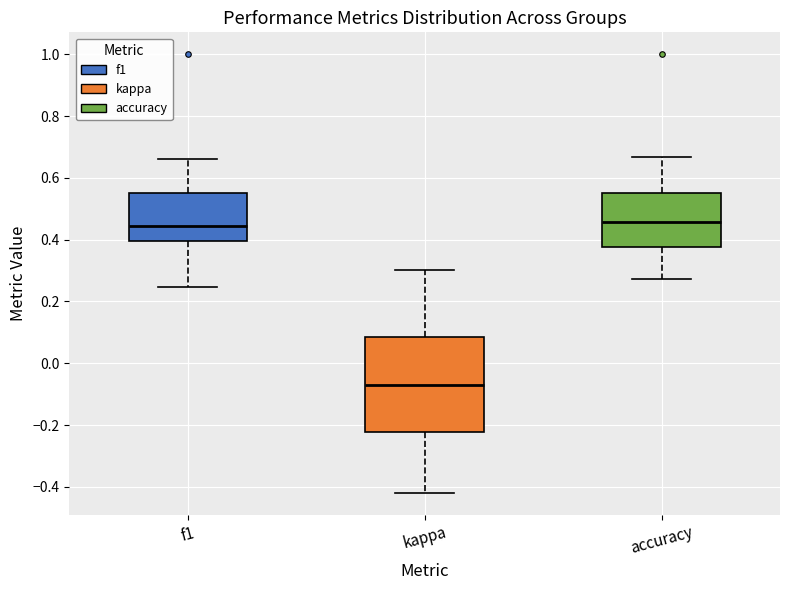

Reading left to right, transcribe this box plot: for each box, give where its median line is, the range the box spans, and where its two whiskers end, as read against the y-axis. The values are not printed on the chart, so give them approximately, as read against the axis.

f1: median 0.44, box 0.40 to 0.56, whiskers 0.24 to 0.66
kappa: median -0.08, box -0.22 to 0.08, whiskers -0.42 to 0.30
accuracy: median 0.46, box 0.38 to 0.56, whiskers 0.28 to 0.66